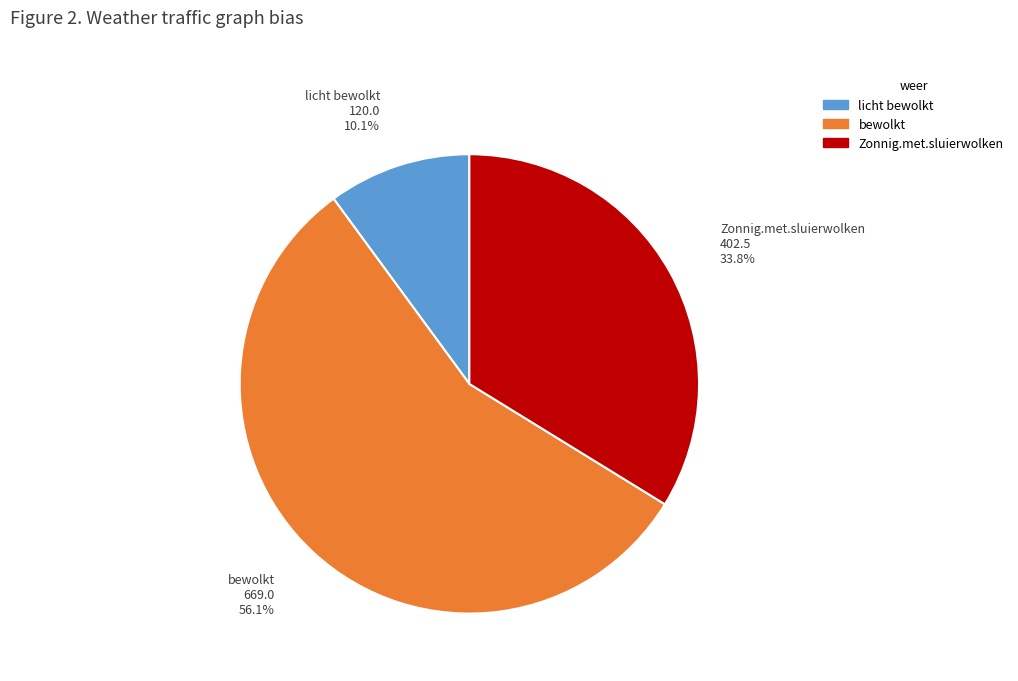

Does any single category account for the majority?

Yes